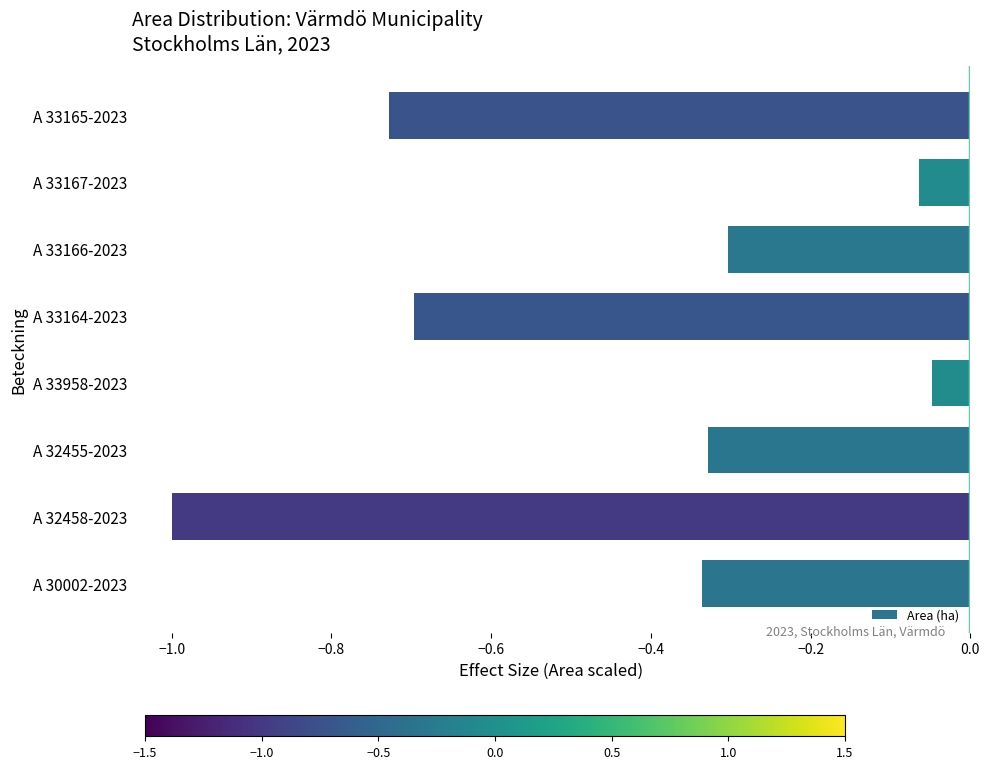

Does the chart contain any negative values?

Yes